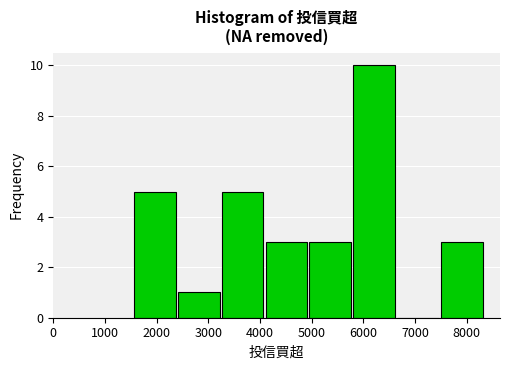

Reading left to right, list every bar in this chart as the range it spans on the x-axis followed by its height. Neither the bar edges nor the heights are printed on the chart, so give them approximately, as read against the axes.

1600 to 2400: 5
2400 to 3300: 1
3300 to 4100: 5
4100 to 5000: 3
5000 to 5800: 3
5800 to 6700: 10
6700 to 7500: 0
7500 to 8300: 3